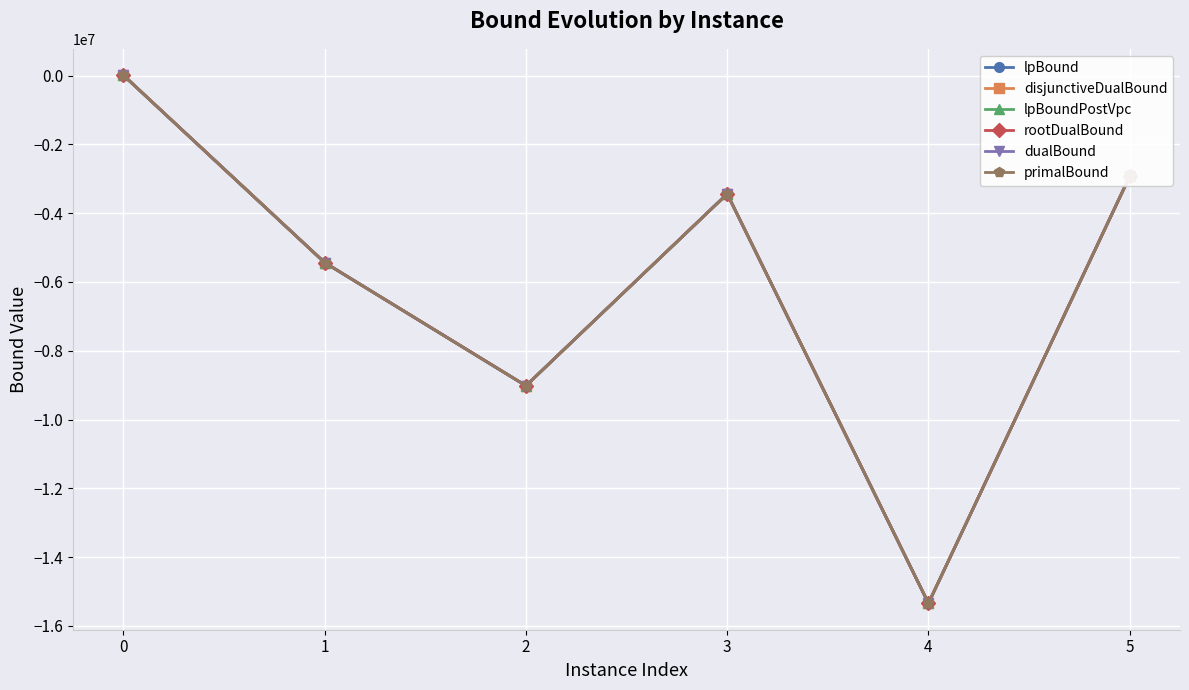

How many data points in rootDualBound are less than -3439019?

4